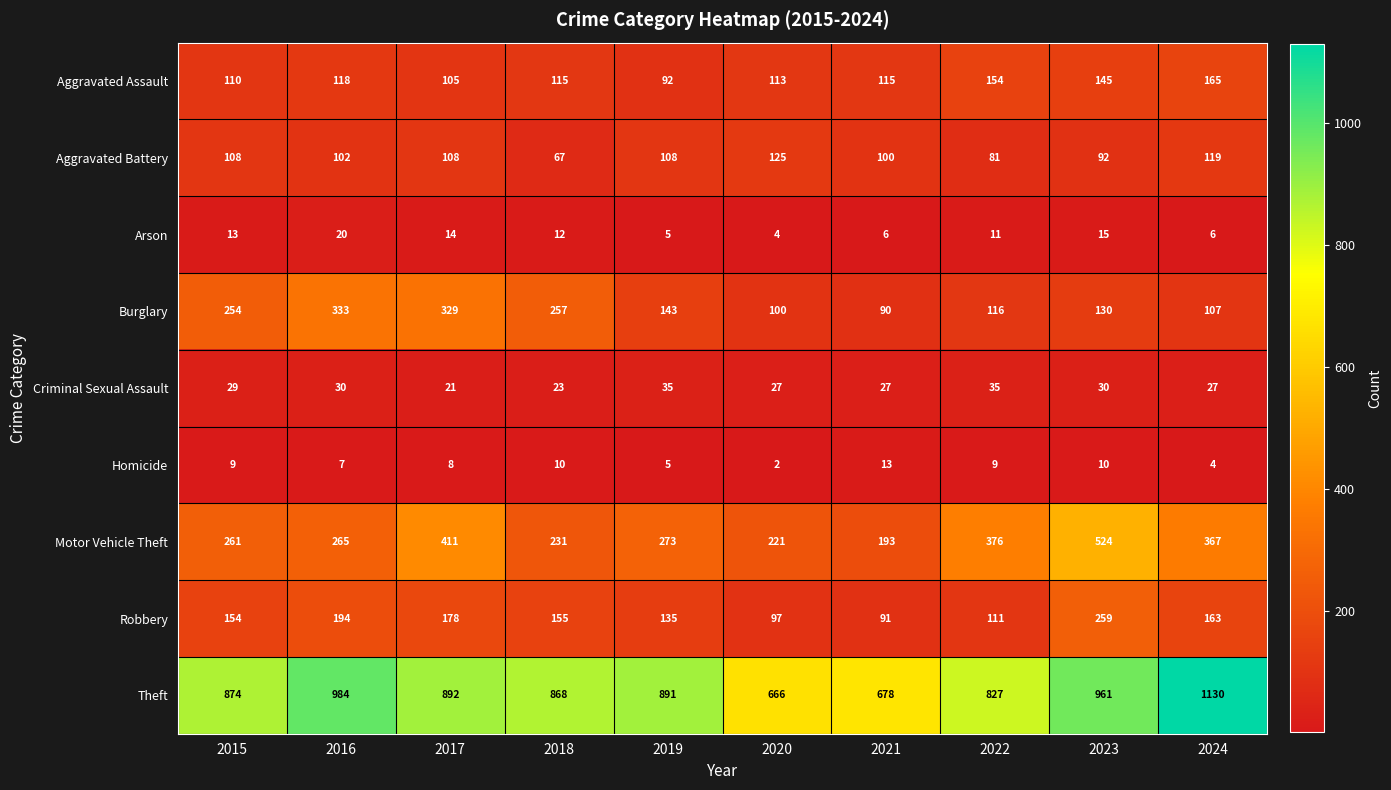

At 2016, list the series in order from largest to smallest.

Theft, Burglary, Motor Vehicle Theft, Robbery, Aggravated Assault, Aggravated Battery, Criminal Sexual Assault, Arson, Homicide